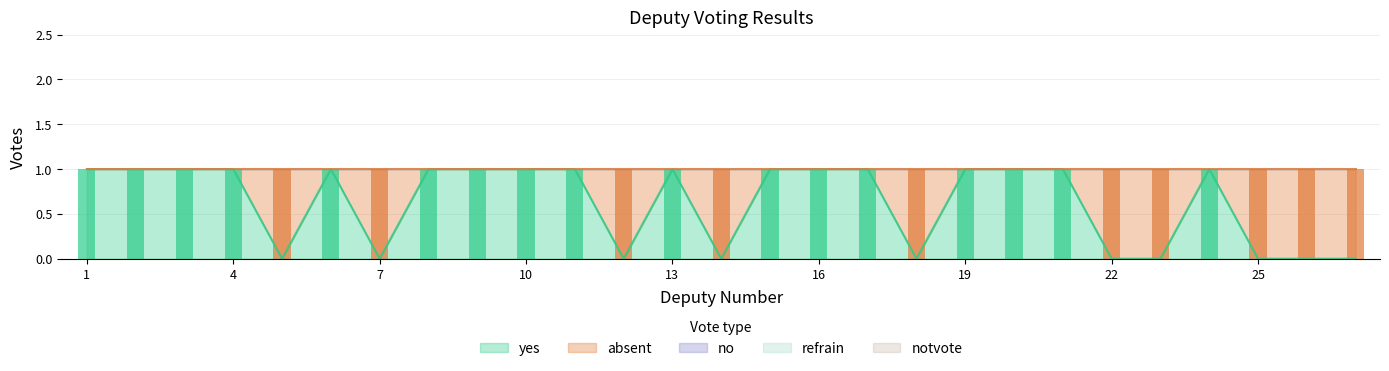

What is the spread (max minus min) of values at 24?

1